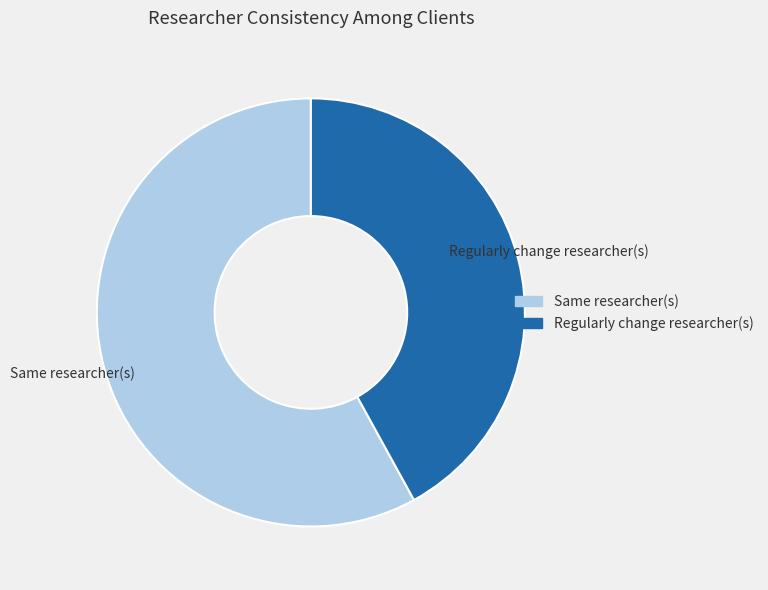

How many slices are in this pie chart?

2